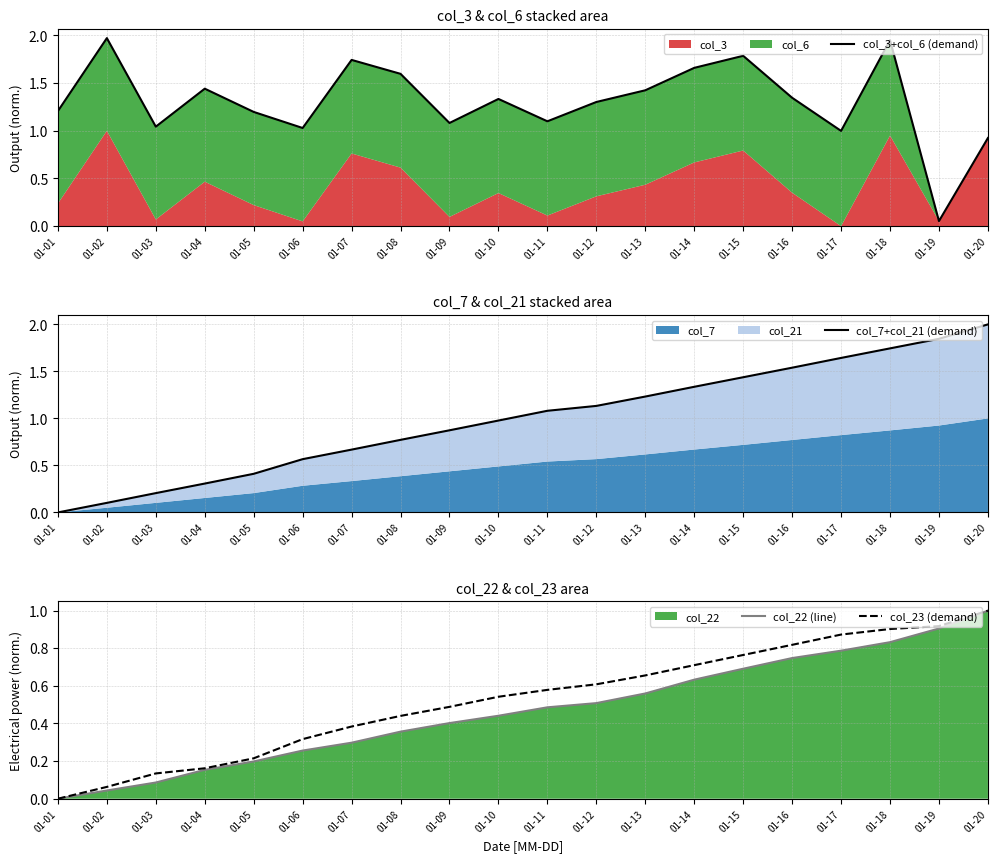

What is the value of the col_3+col_6 (demand) point at the 7th from the left?

1.7